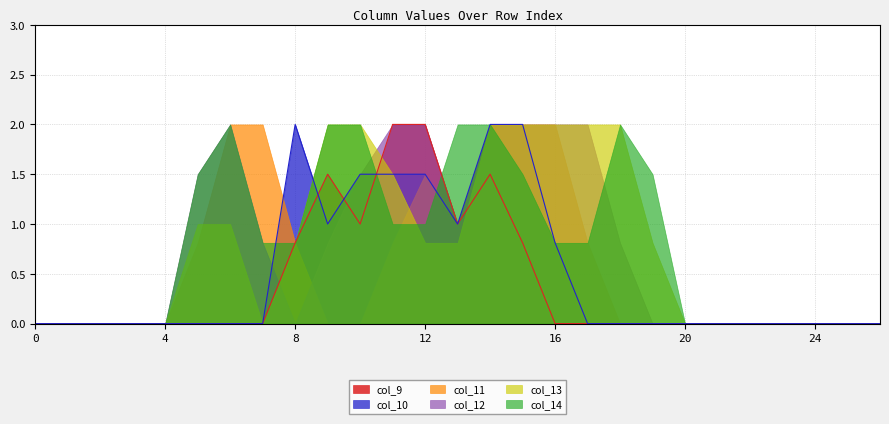

List the labels in order of col_11 value, largest first.

6, 7, 14, 15, 16, 12, 13, 5, 8, 11, 17, 0, 1, 2, 3, 4, 9, 10, 18, 19, 20, 21, 22, 23, 24, 25, 26